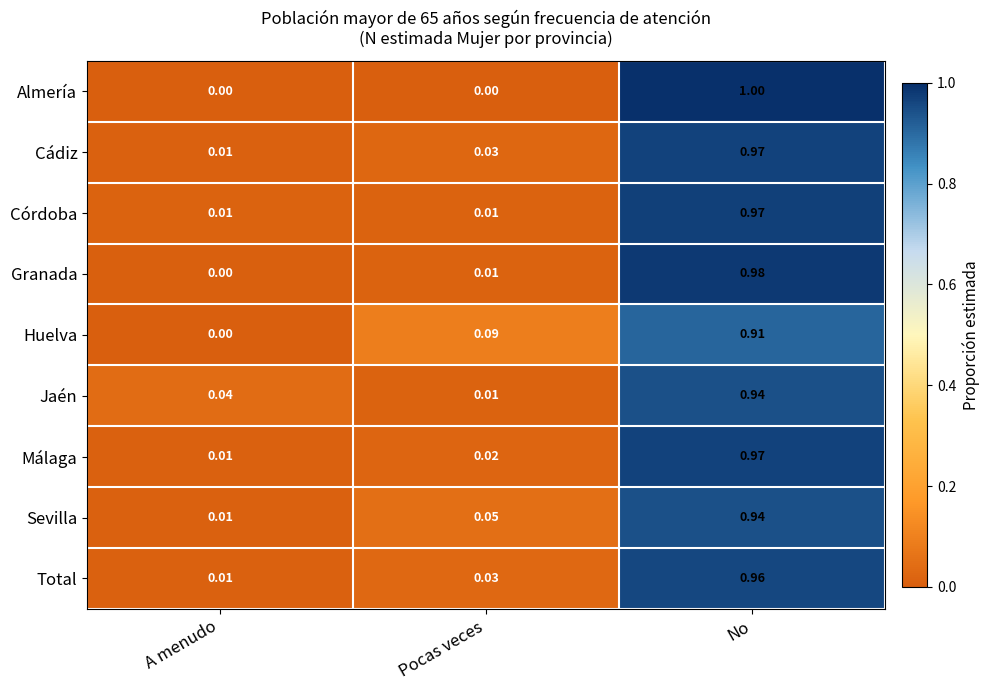

At which label is Total closest to 0?

A menudo